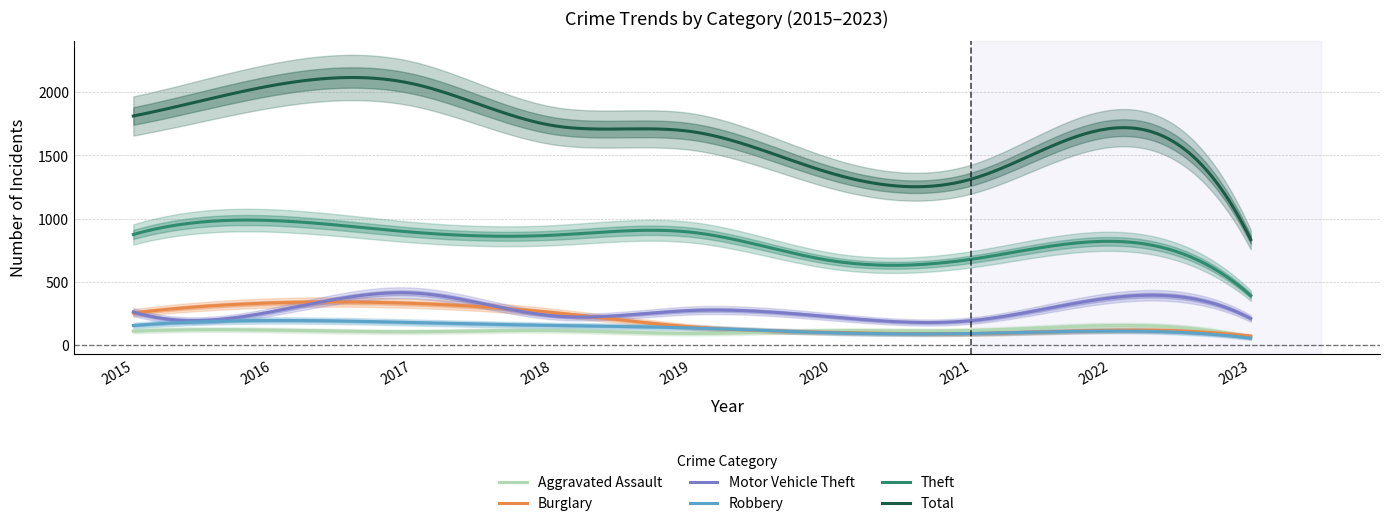

At how many categories does at least one series exceed 355?

9